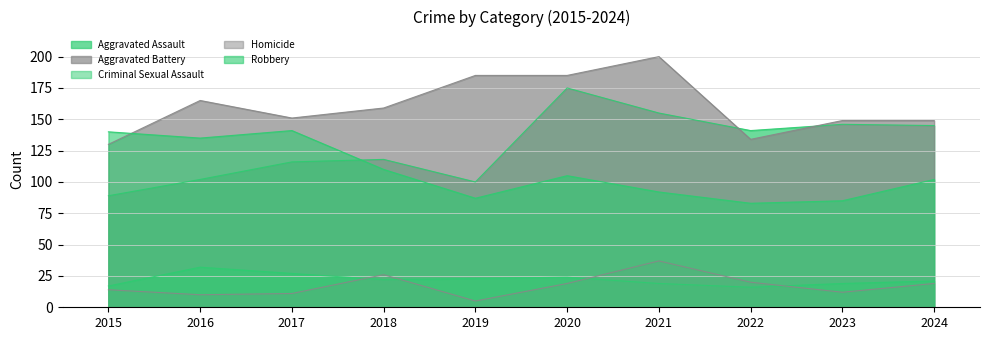

After their last crossing, which series has the higher values: Aggravated Assault or Robbery?

Aggravated Assault